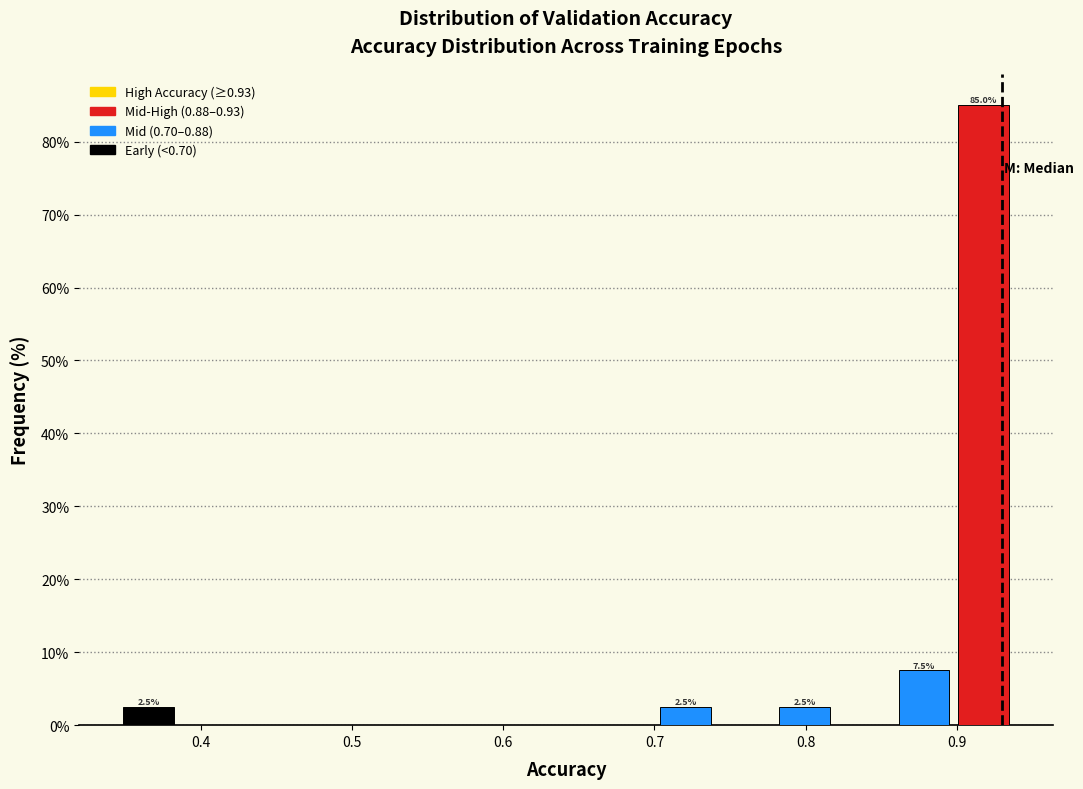

Around what value on the x-axis is the tallest bar? Give the approximate position of its centre, as read against the axis.

0.92